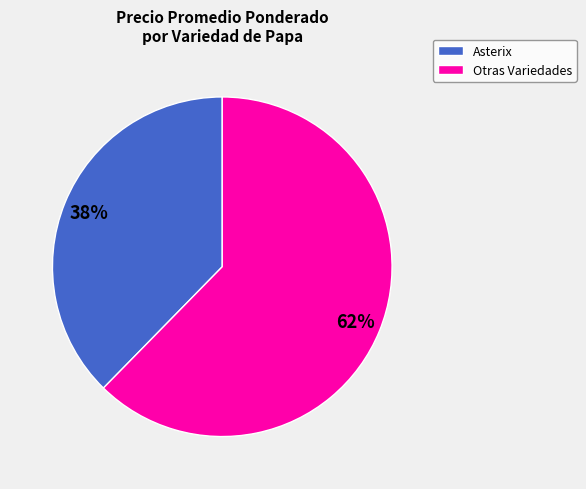

To the nearest percent, what is the average slice percentage?

50%